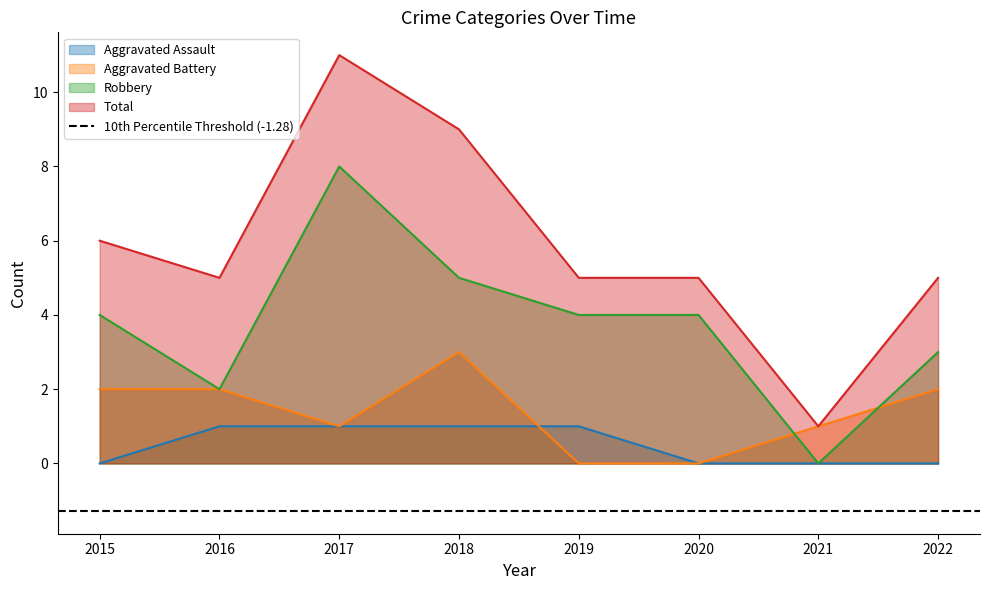

List the labels in order of Total value, smallest first.

2021, 2016, 2019, 2020, 2022, 2015, 2018, 2017